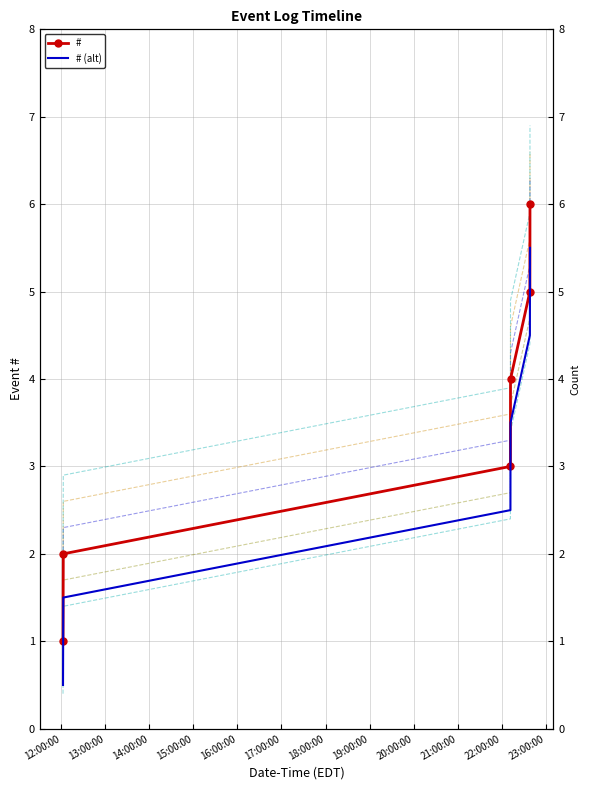

The # series shows 1.6 at 15:00:00. True or false?

False